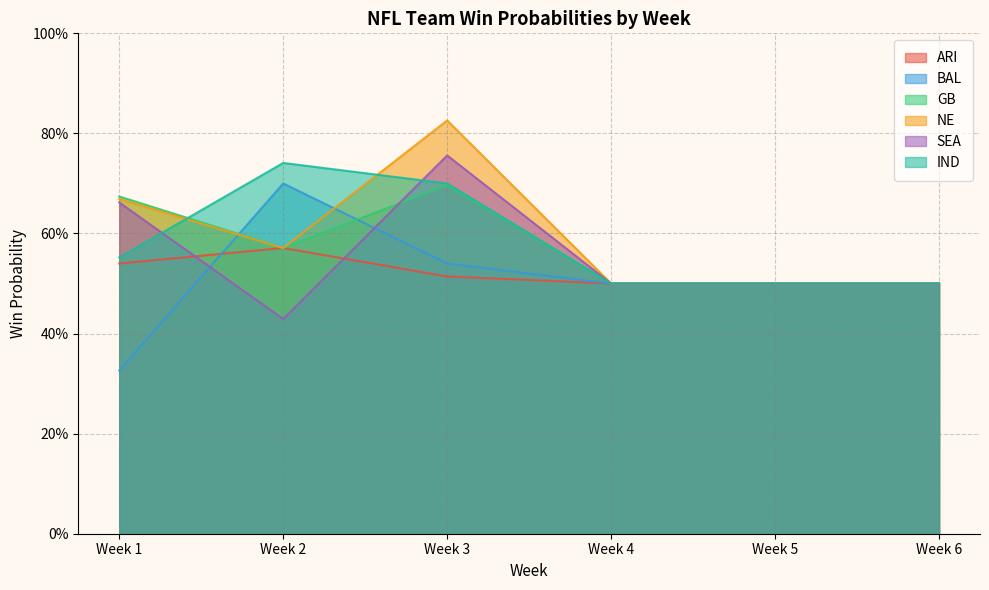

Does the chart have visible grid lines?

Yes